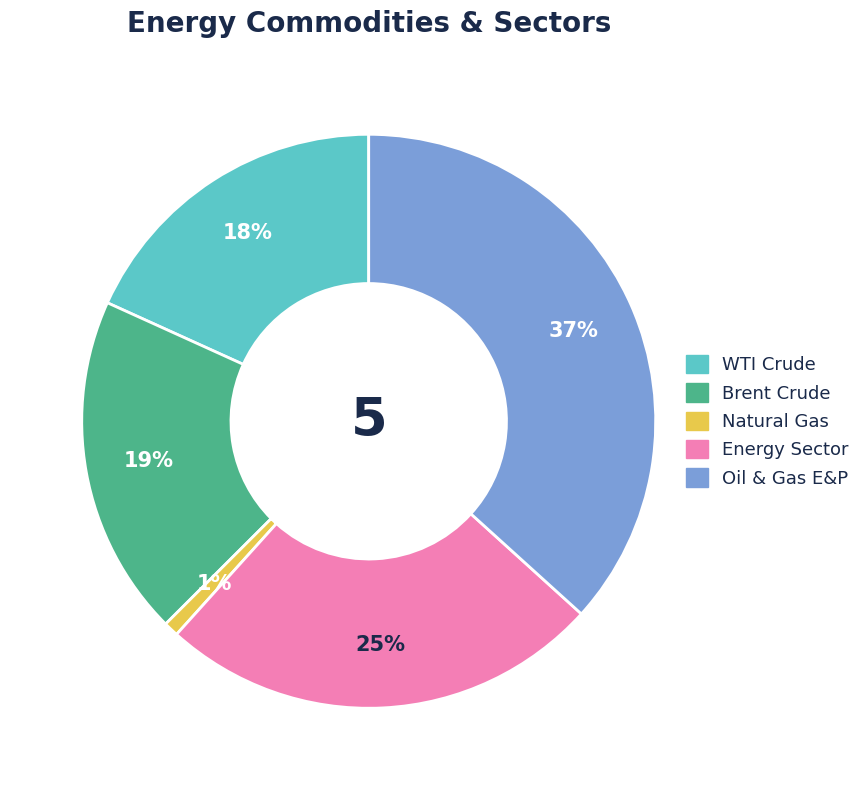

Which slice is the smallest?

Natural Gas